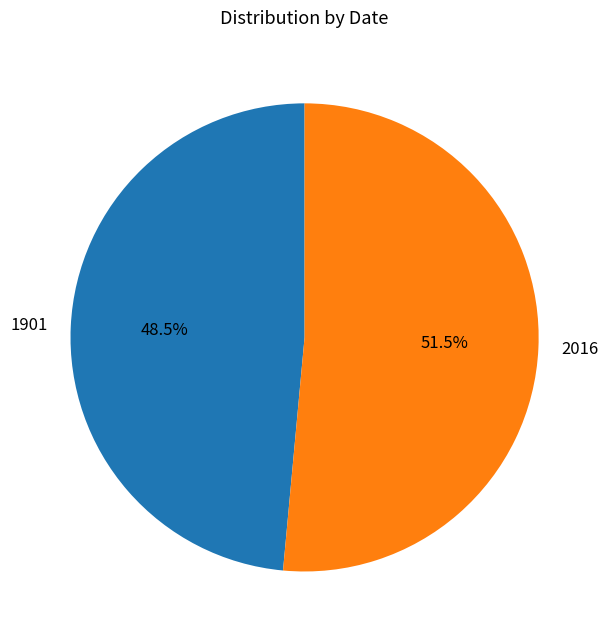

To the nearest percent, what is the difference between the largest and smallest slice percentages?

3%